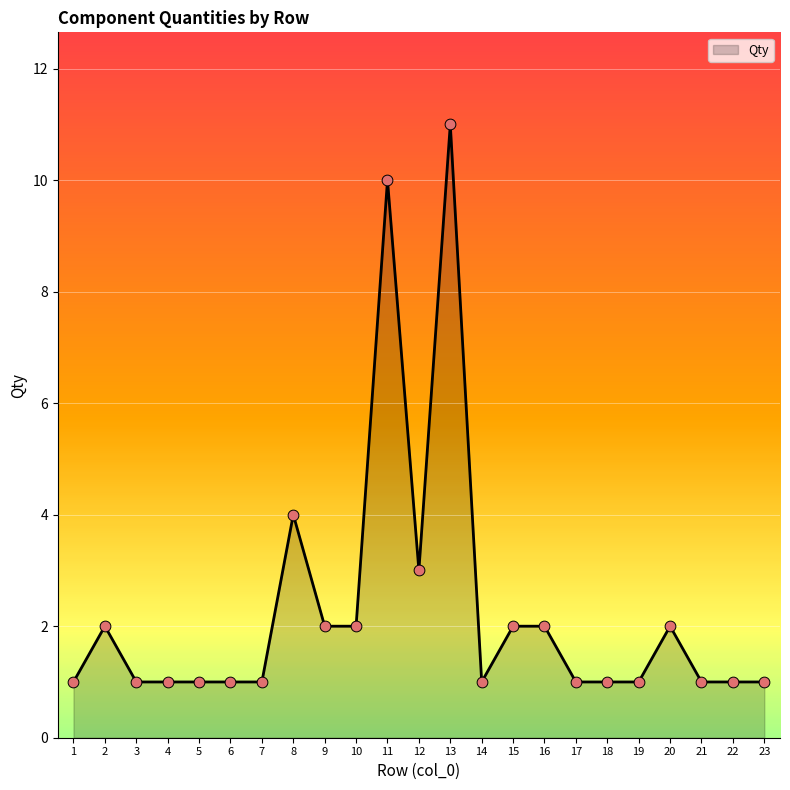

Which has a higher value, 11 or 1?

11